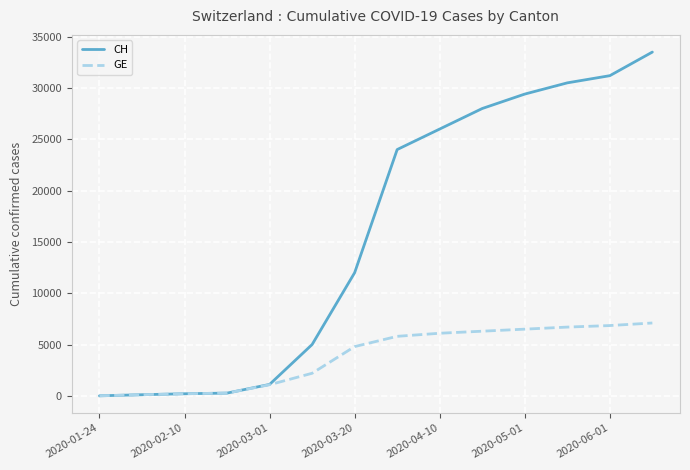

What is the highest value of the CH series?

33500